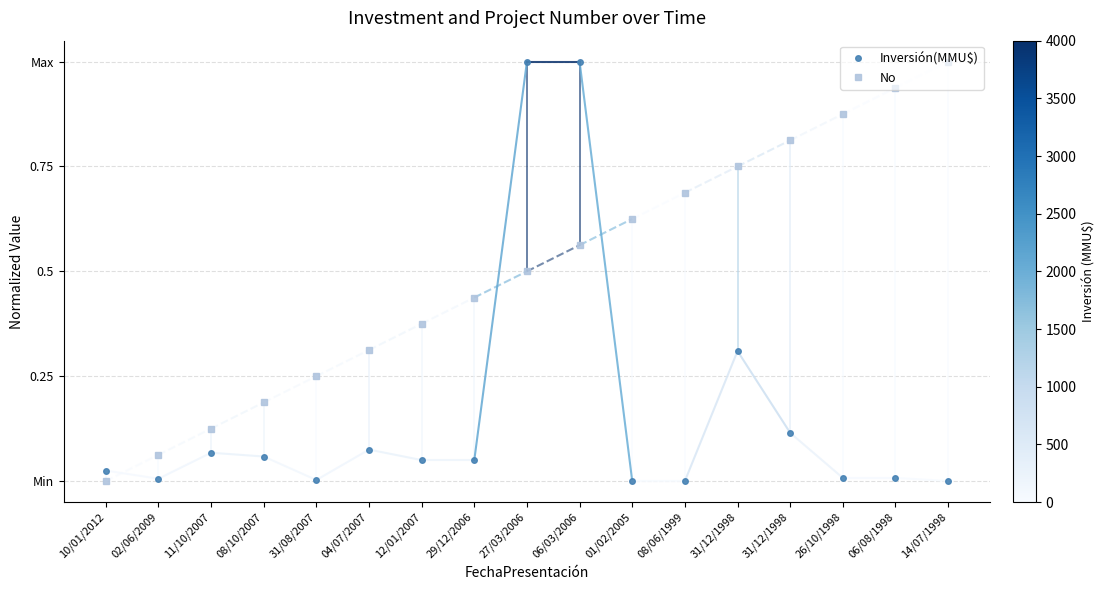

How many intersections are there between Inversión(MMU$) and No?

3